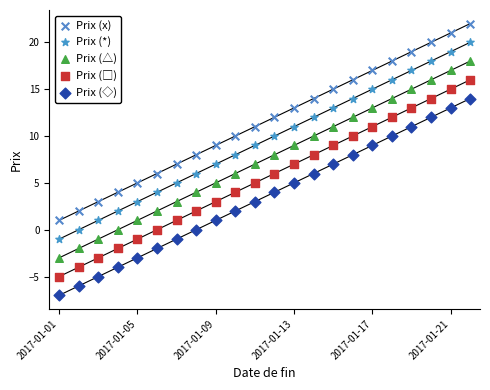

Which series contains the lowest Y value?

Prix (◇)